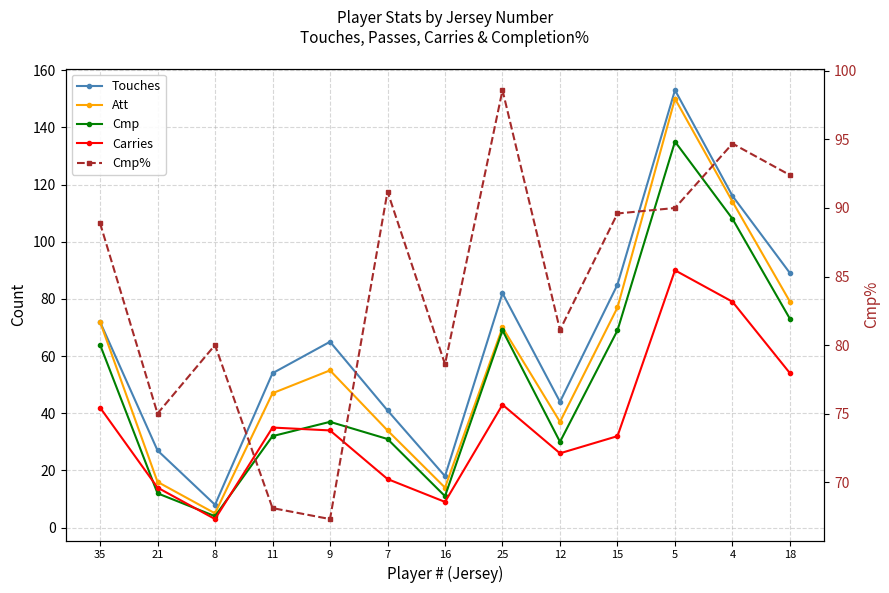

Which series has the widest spread of values?

Touches